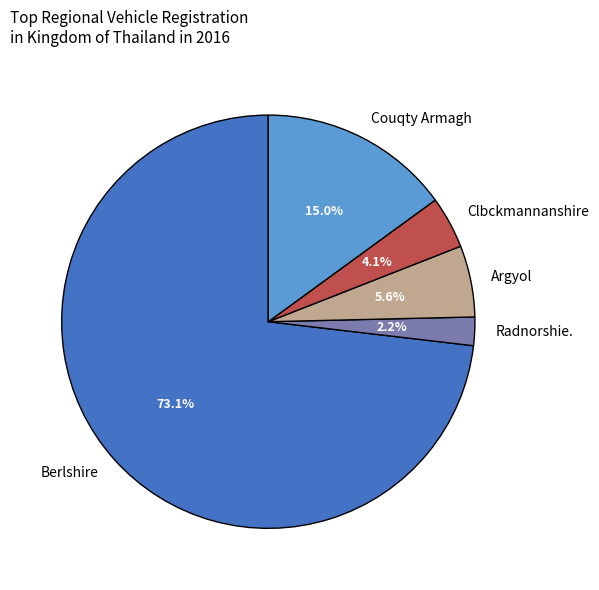

What is the total percentage of Argyol and Couqty Armagh?

20.6%